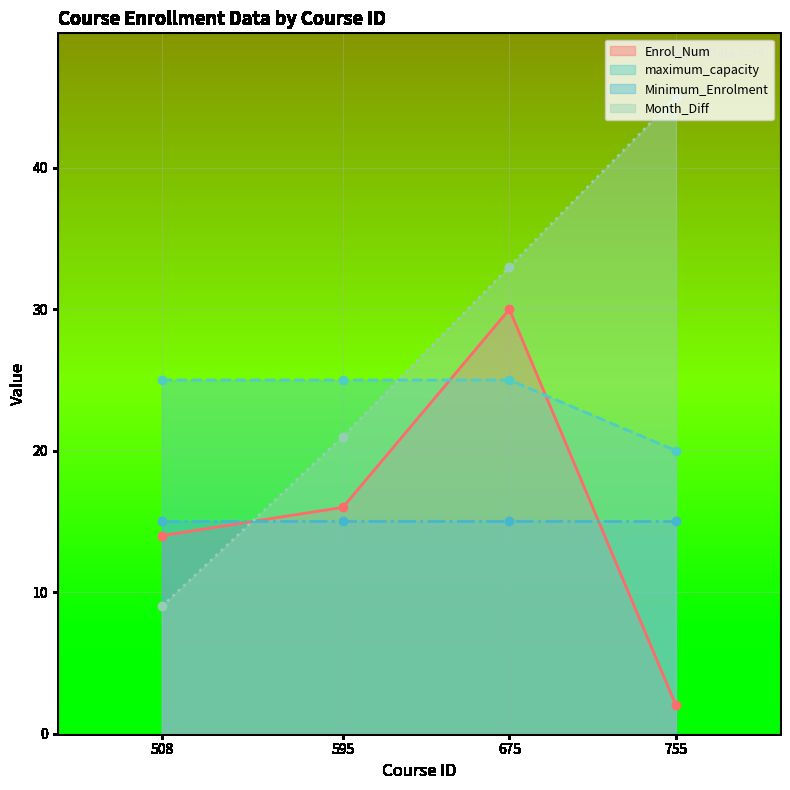

Between which two adjacent categories do maximum_capacity and Enrol_Num first intersect?

595 and 675